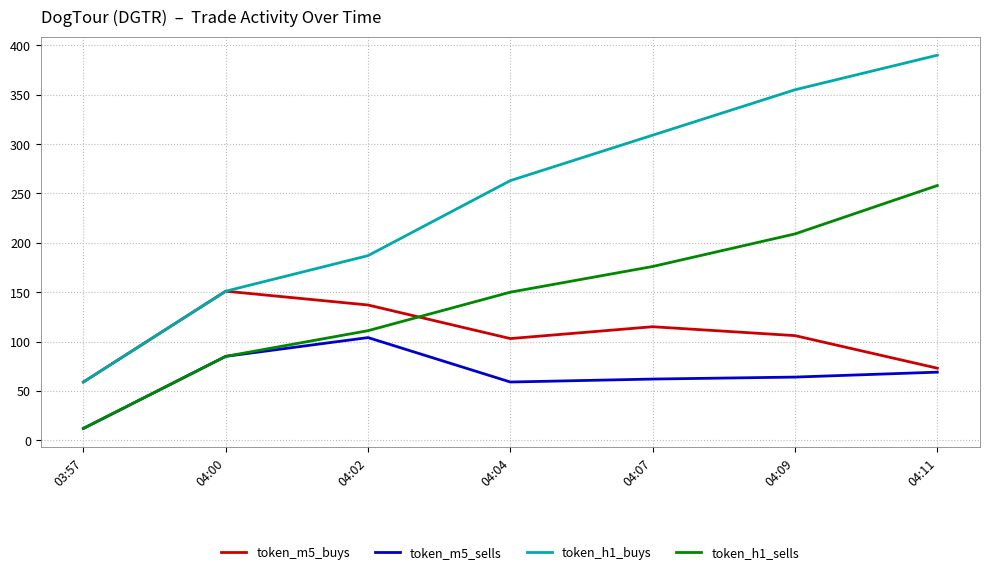

How many categories are shown in the chart?

7